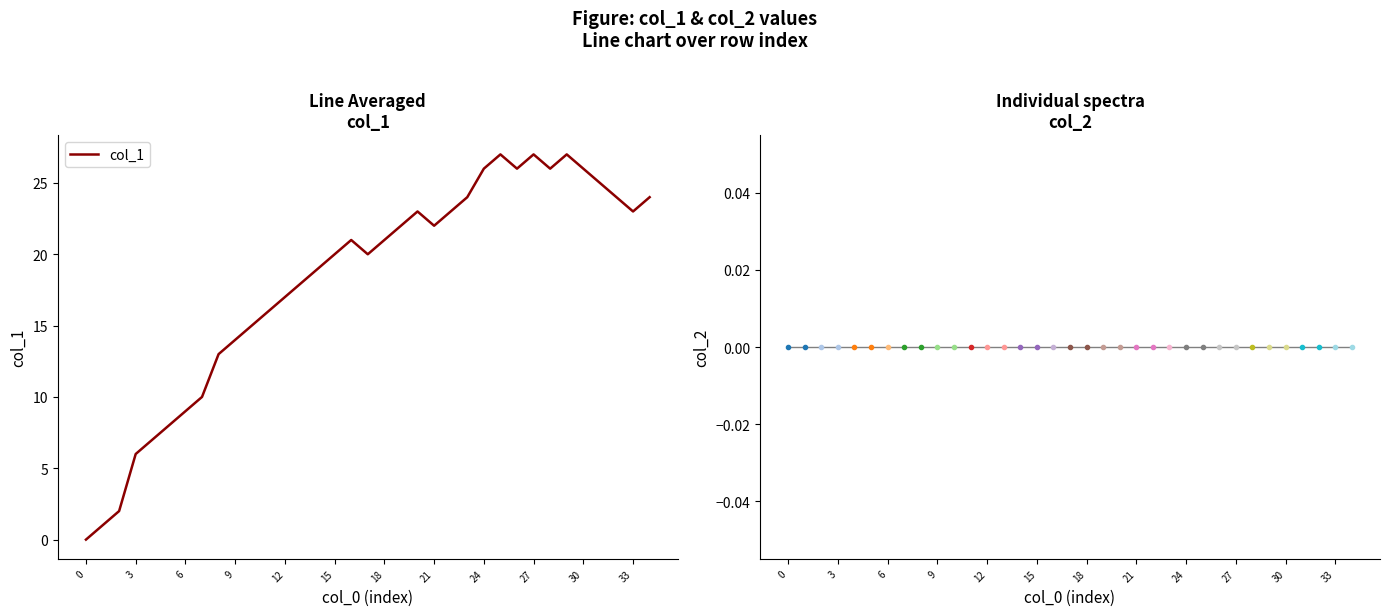

What is the difference between the highest and lowest values at 25?

27